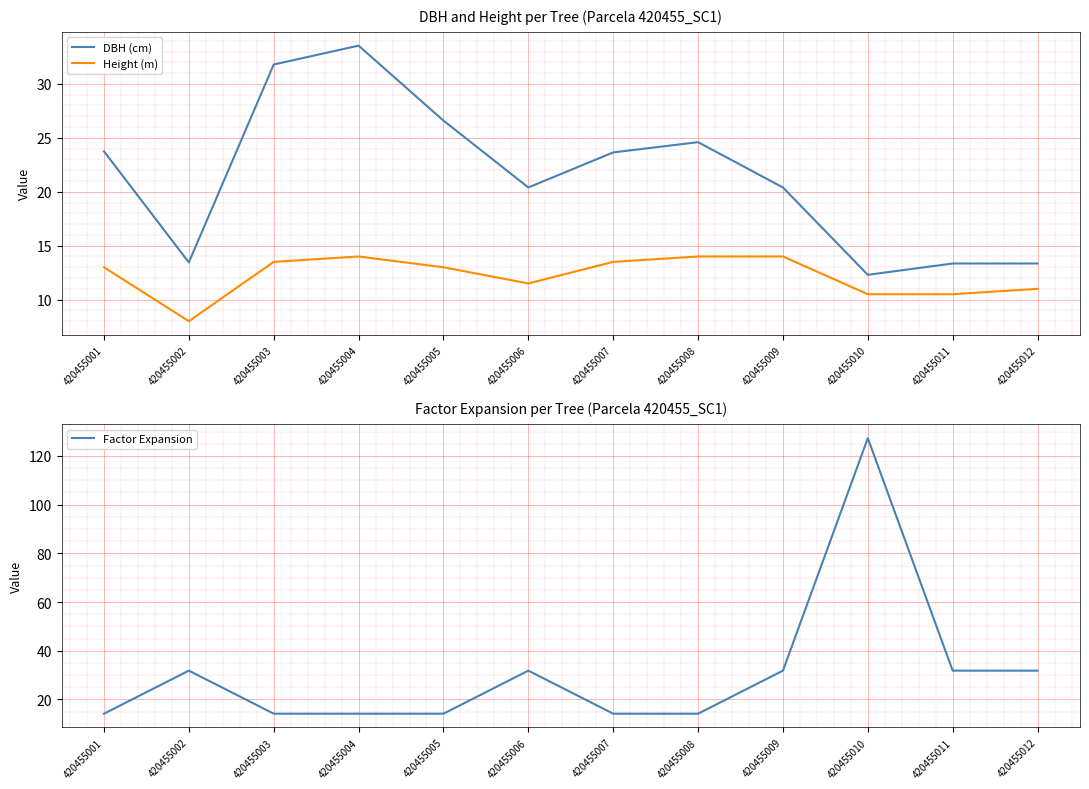

Is the value of DBH (cm) at 420455007 greater than the value of Factor Expansion at 420455011?

No